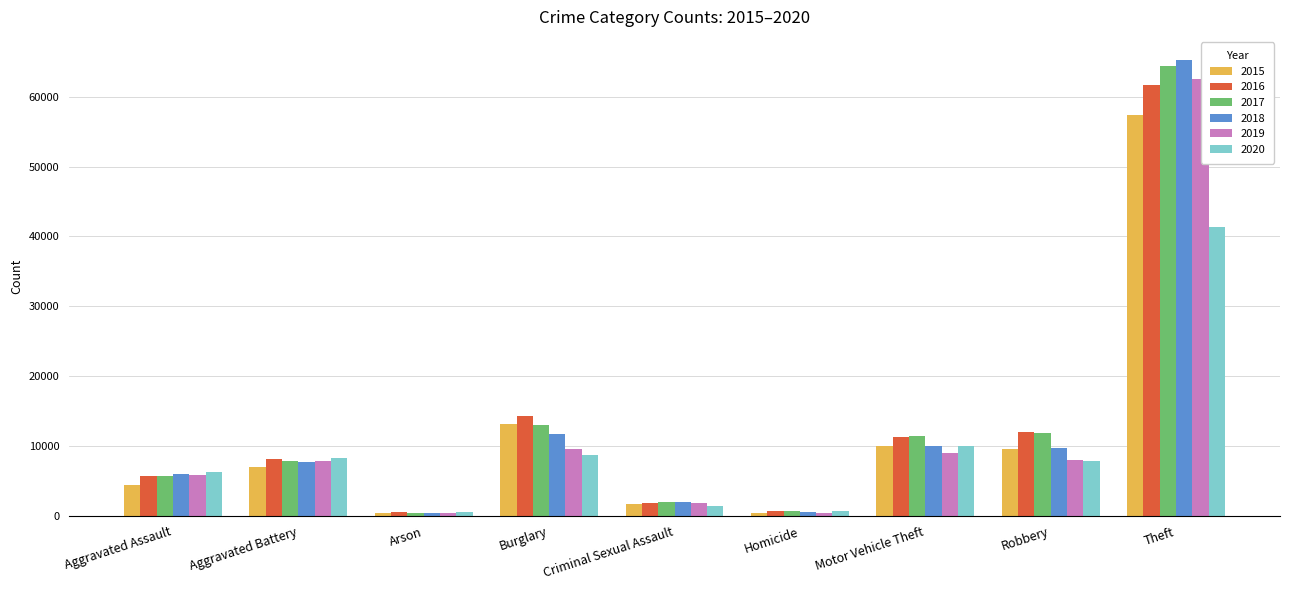

What is the difference between the maximum and minimum values in the 2019 series?

62122